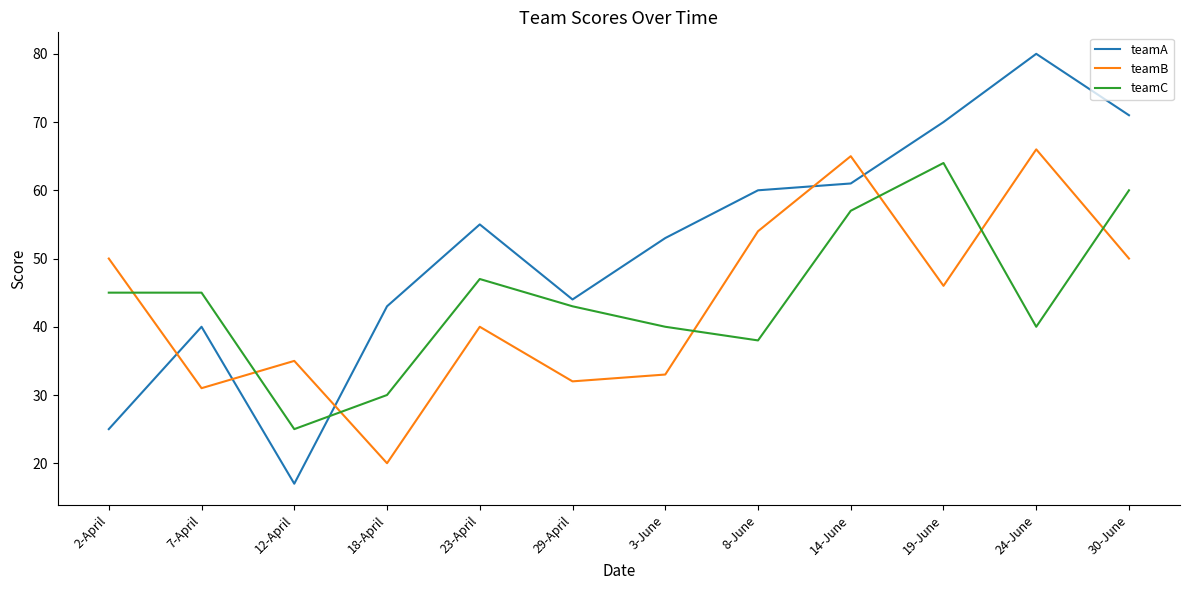

What position from the right is 12-April?

10